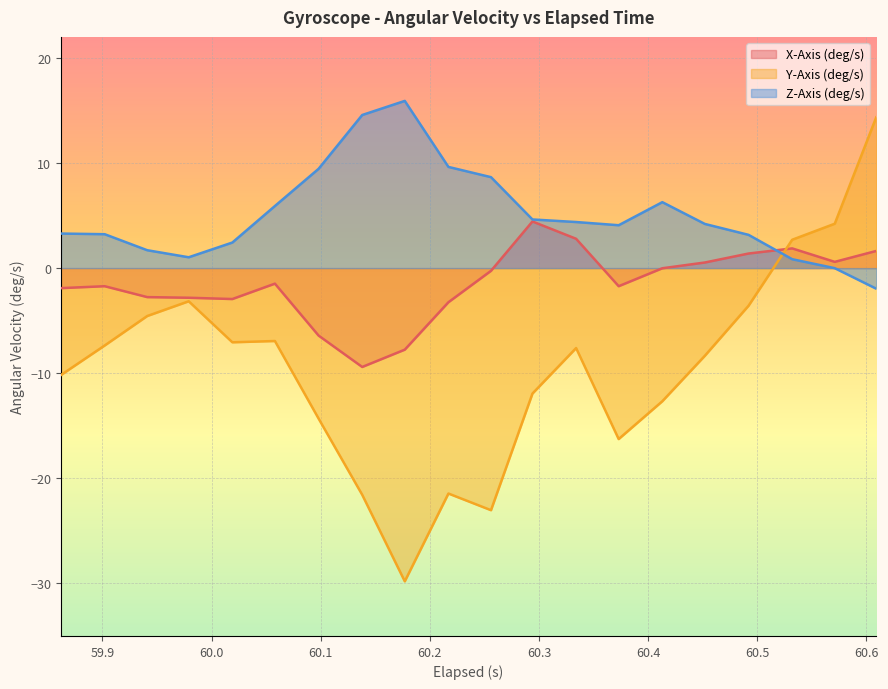

Between 60.177 and 60.532, which is larger?

60.532